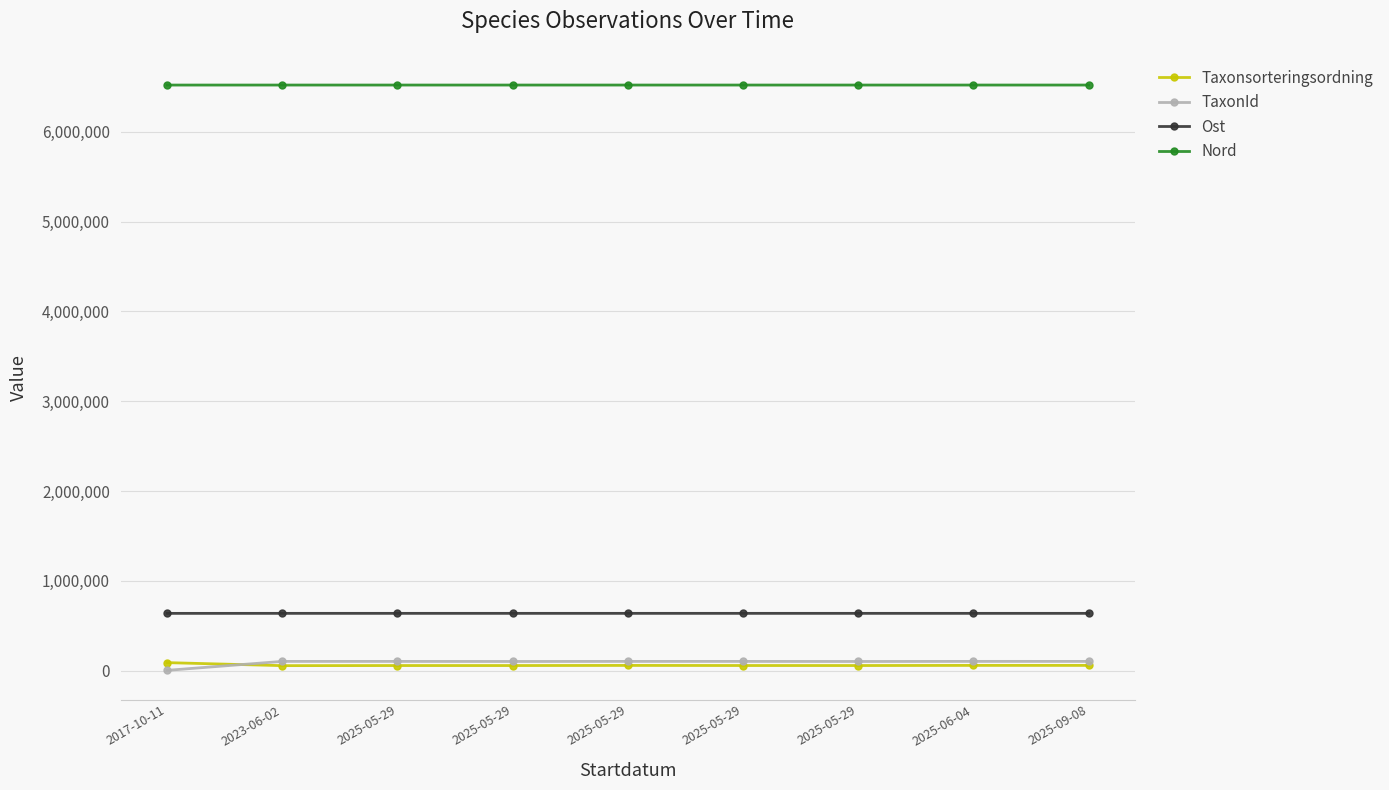

Where is Nord nearest to the value 6521562?

2023-06-02